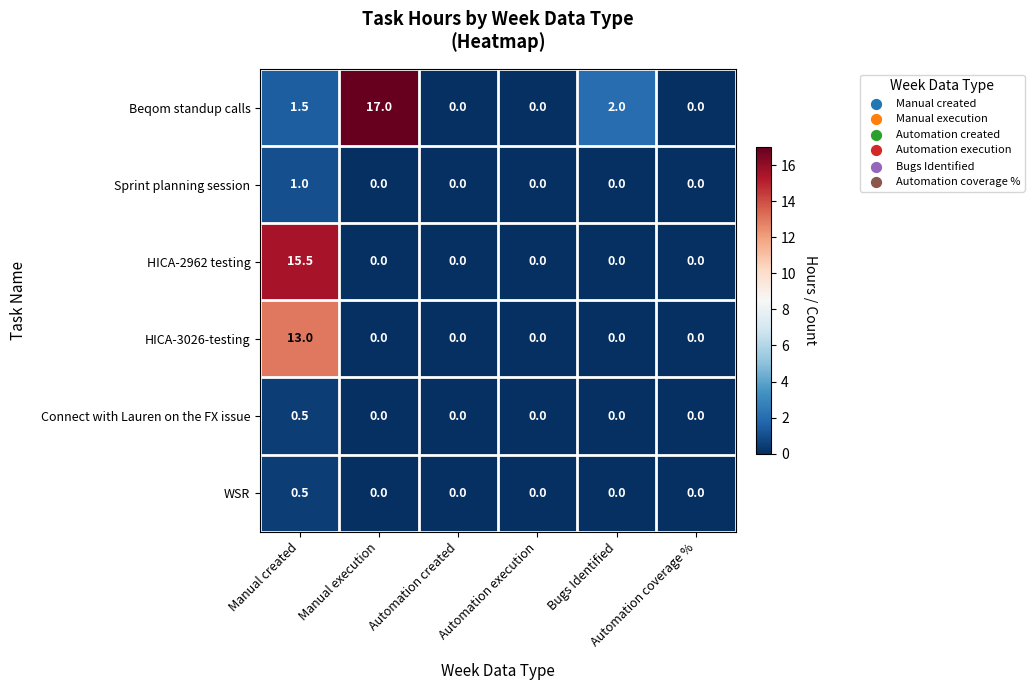

Which series has the largest total across all categories?

Beqom standup calls